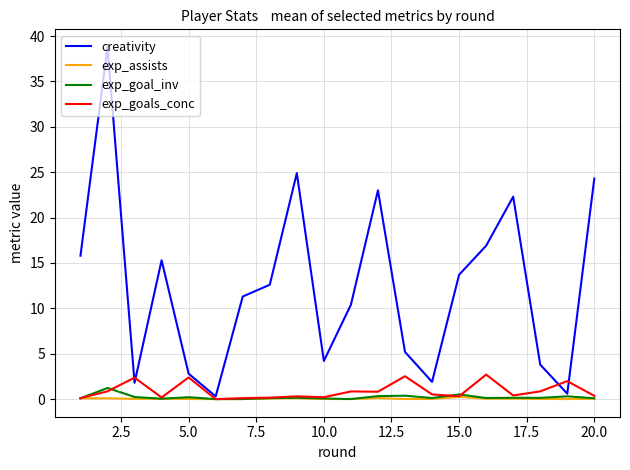

Which series has the largest total across all categories?

creativity